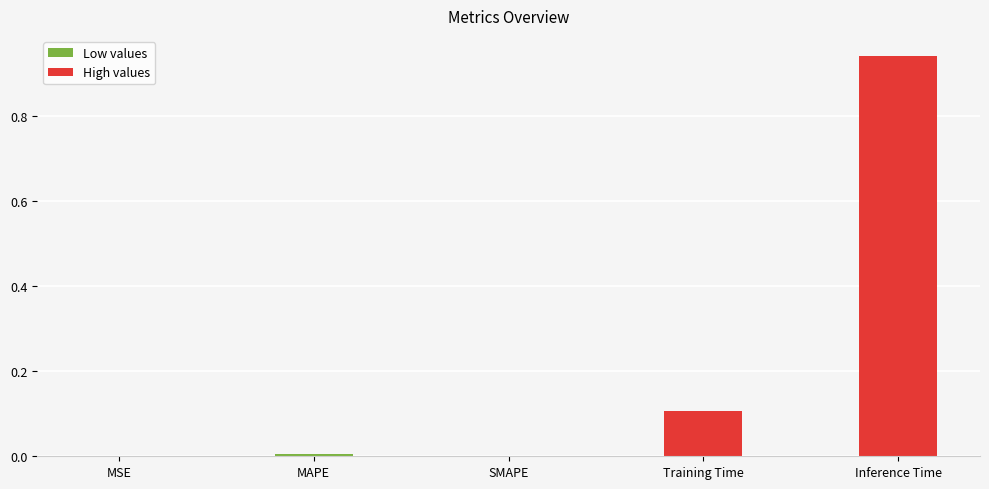

How many series are shown in this chart?

1